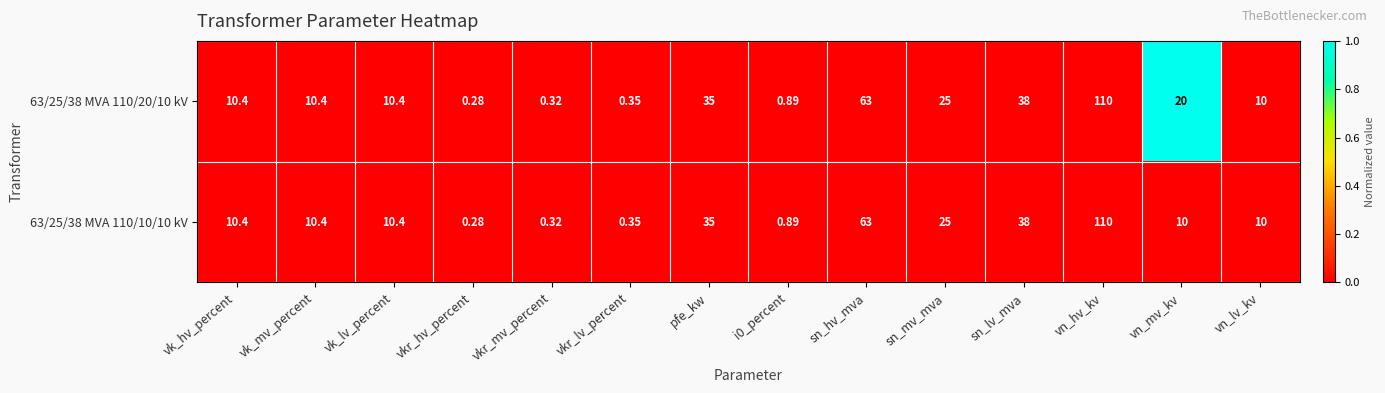

At which category is the sum across all series the highest?

vn_hv_kv